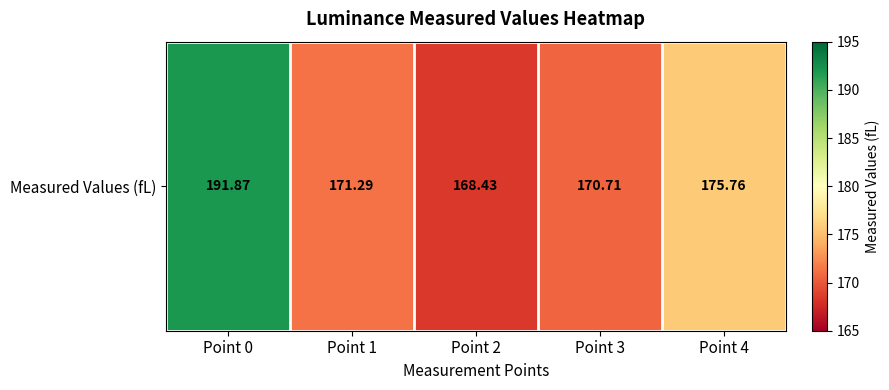

Is it true that the value at Point 3 is 170.7?

True